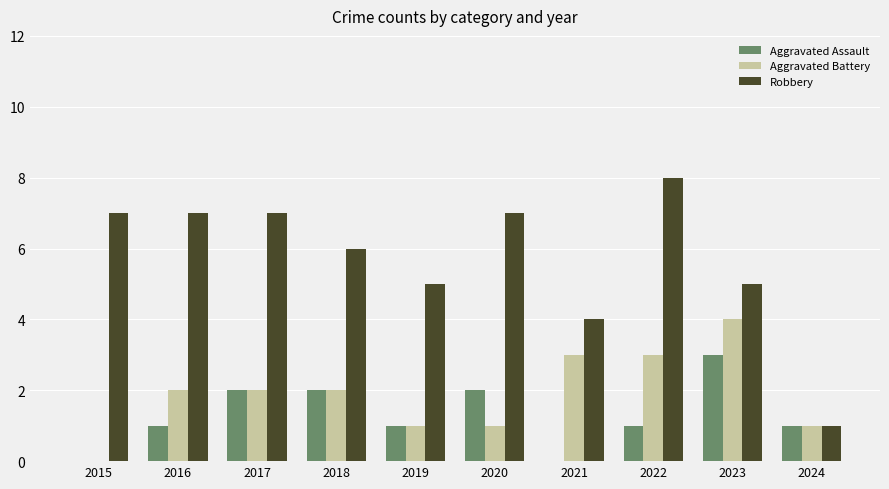

What is the sum of the Aggravated Assault values at 2022 and 2020?

3